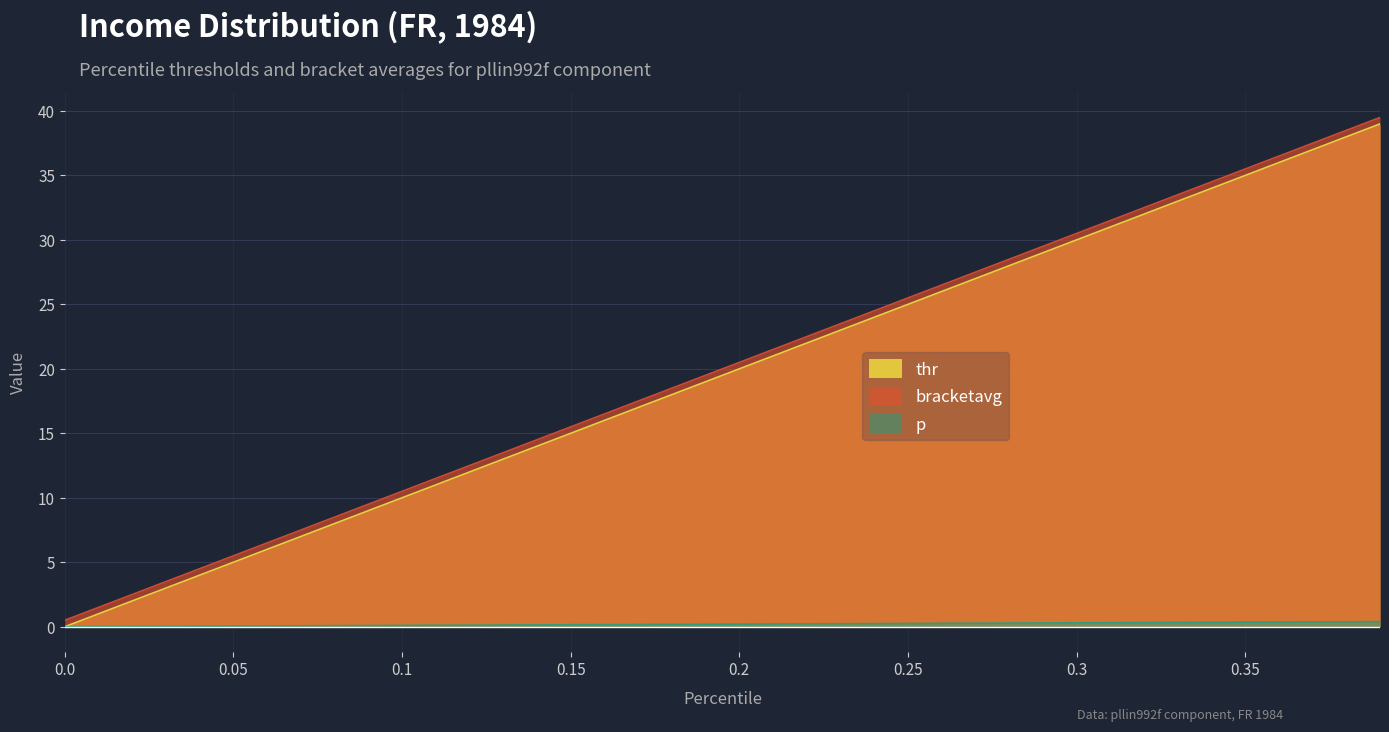

What is the maximum value shown in the chart?

39.5